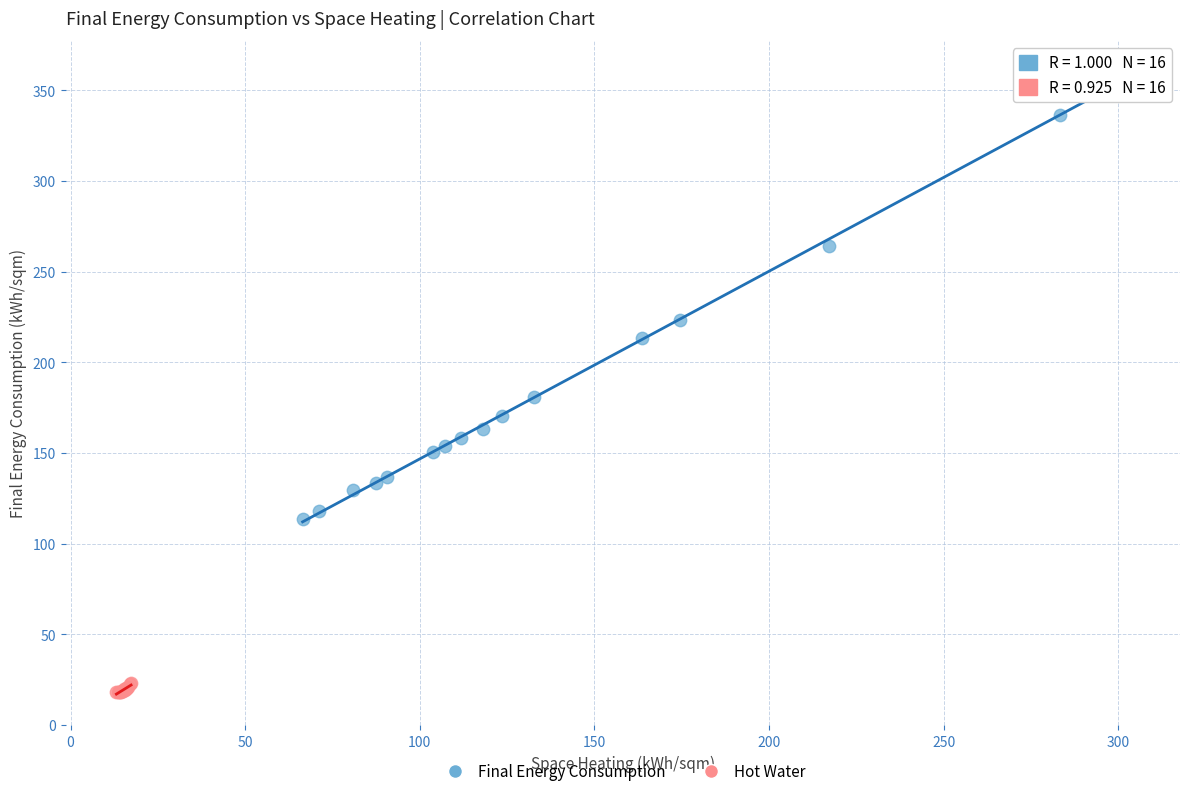

Which series has the largest Y range (max minus min)?

Final Energy Consumption